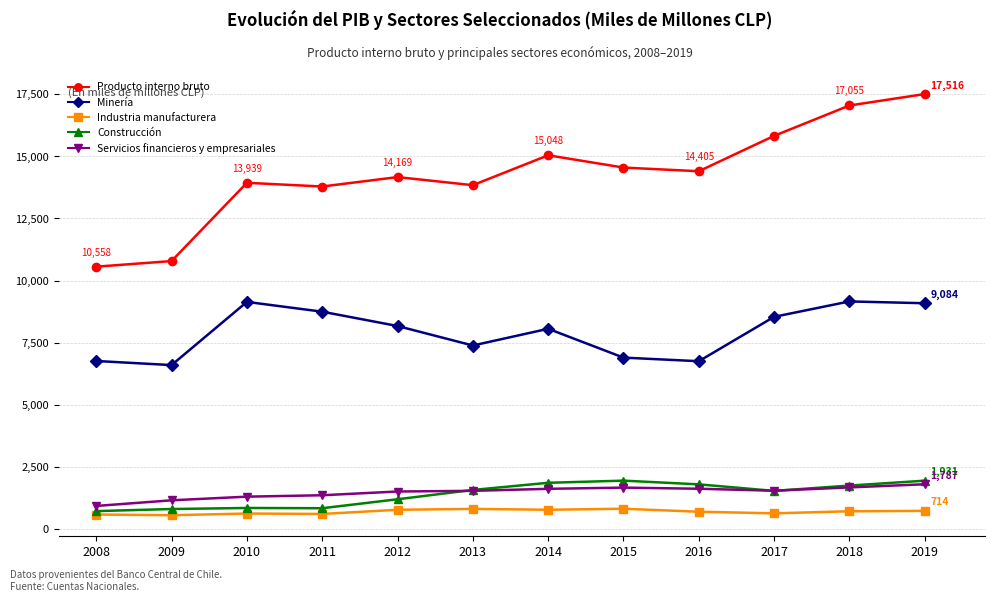

What is the minimum value shown in the chart?

539